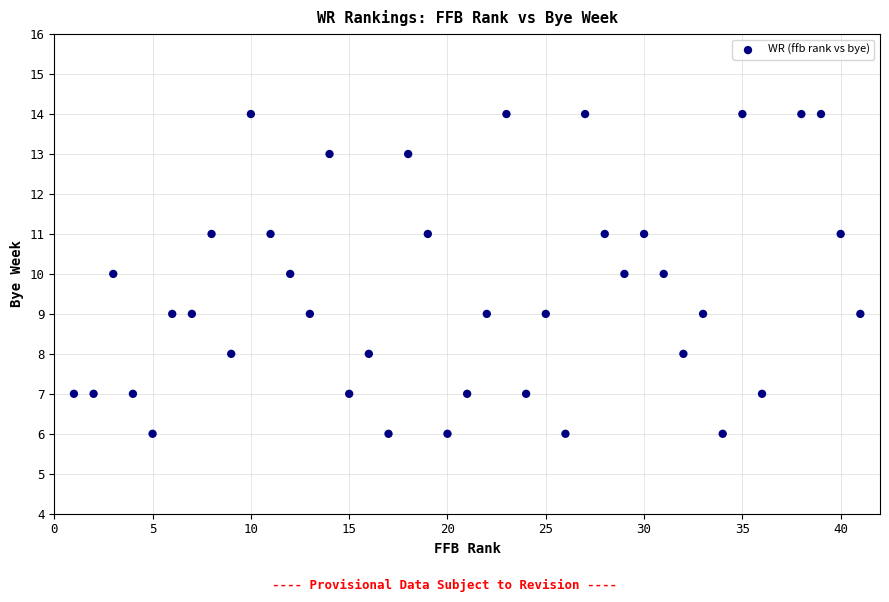

What is the range of X values (max minus min)?

40